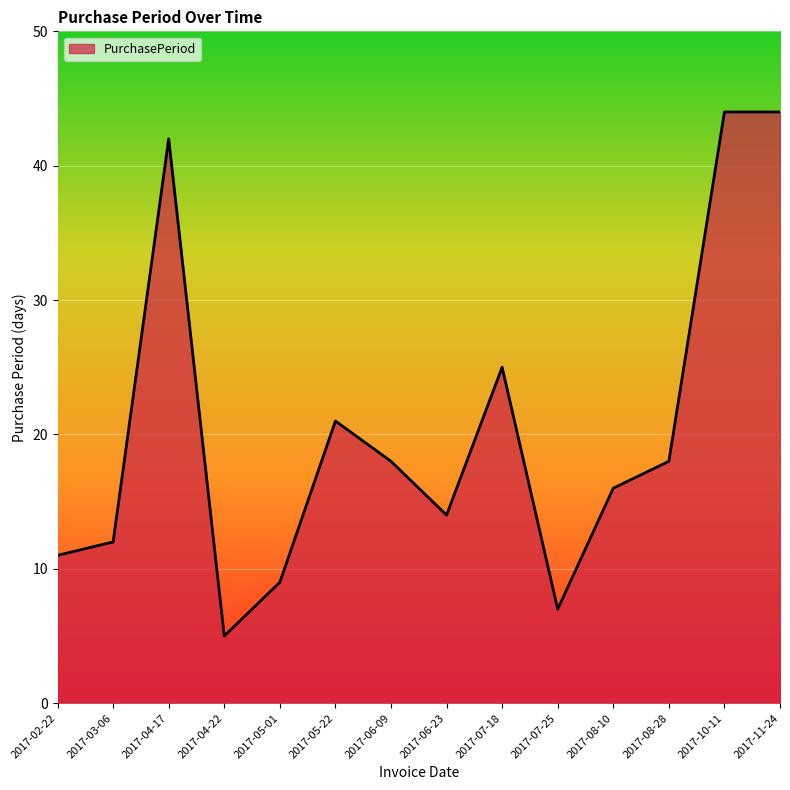

What is the average value?

20